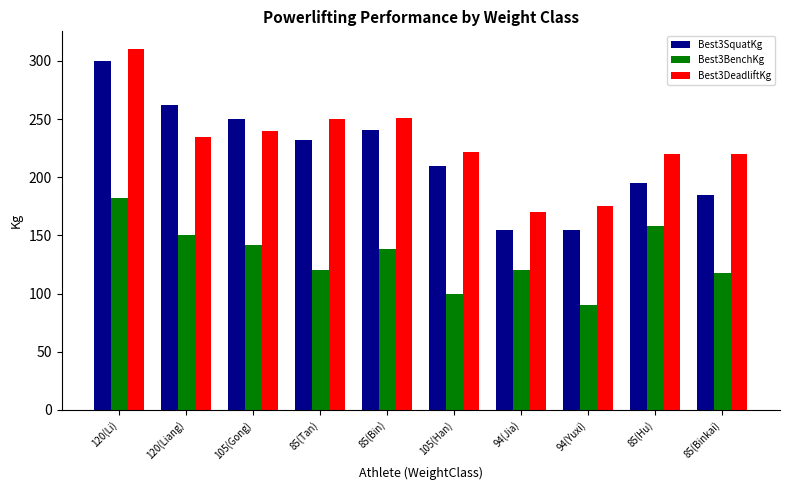

What is the value of the Best3BenchKg bar at the 3rd from the left?

142